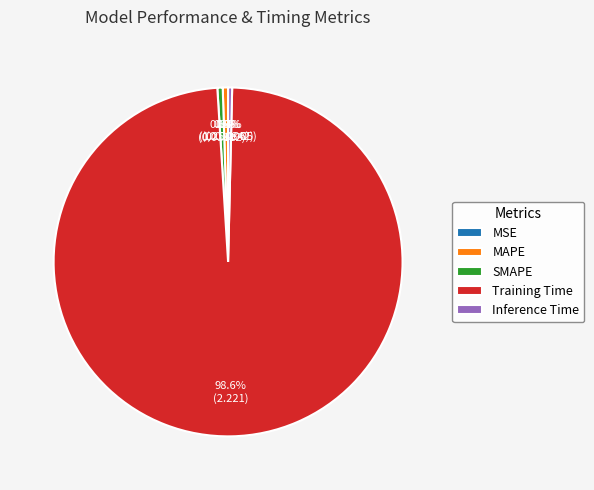

Is there any slice that represents more than half of the pie?

Yes